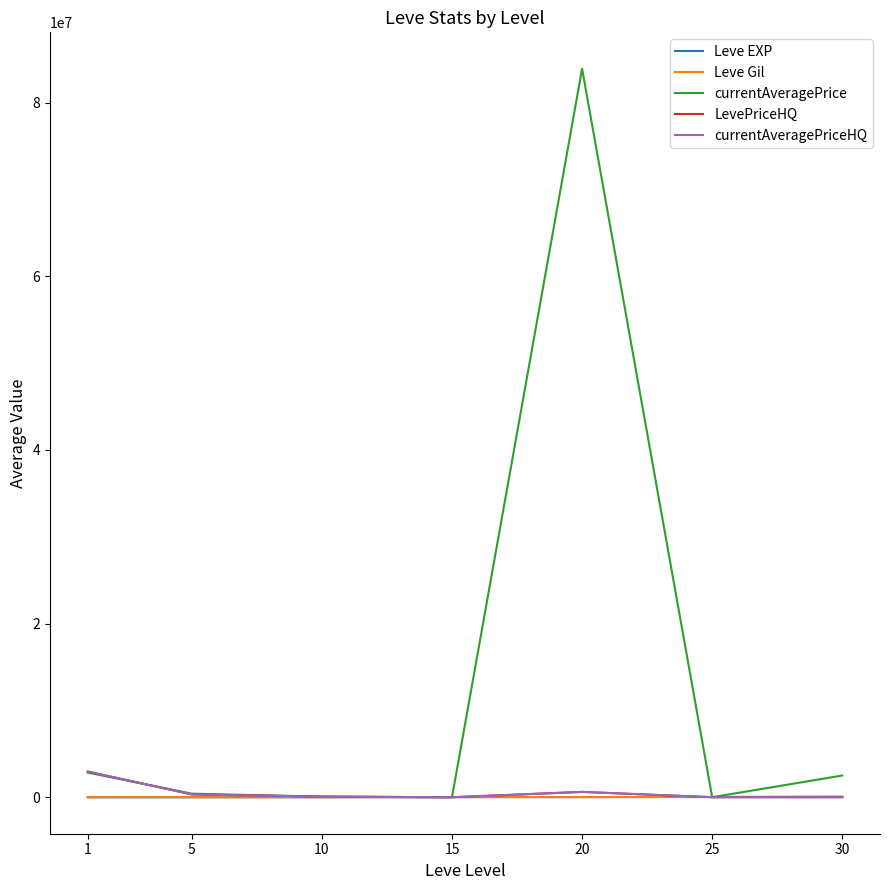

After their last crossing, which series has the higher values: Leve EXP or currentAveragePrice?

currentAveragePrice